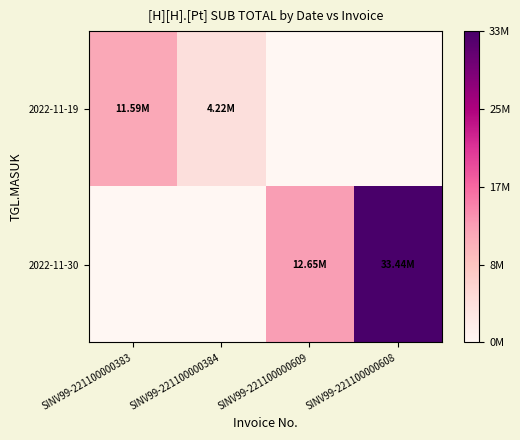

List the series in order of their peak value, lowest first.

2022-11-19, 2022-11-30